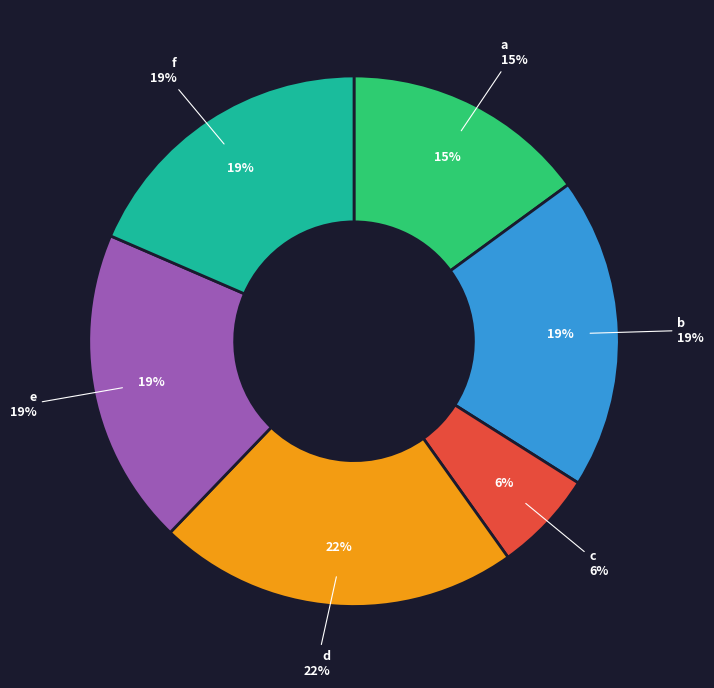

How much of the chart is everything except c?

93.8%